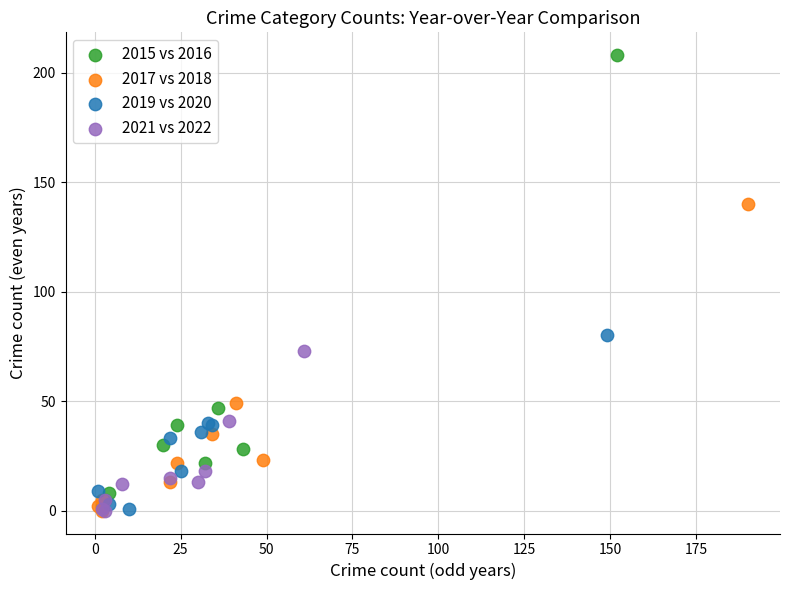

Which series has the widest spread of Y values?

2015 vs 2016